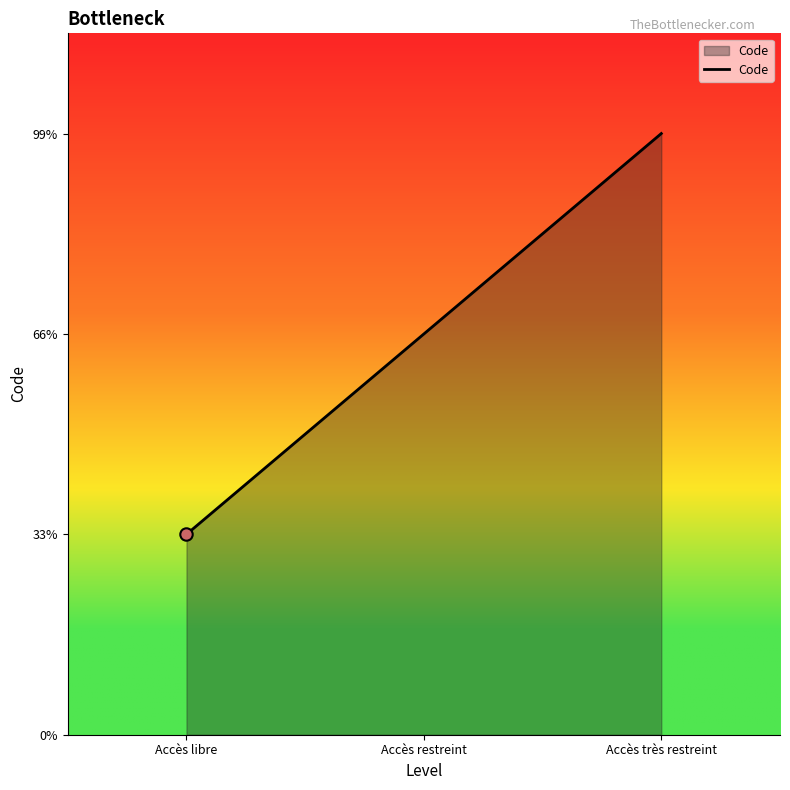

Which has a higher value, Accès très restreint or Accès restreint?

Accès très restreint